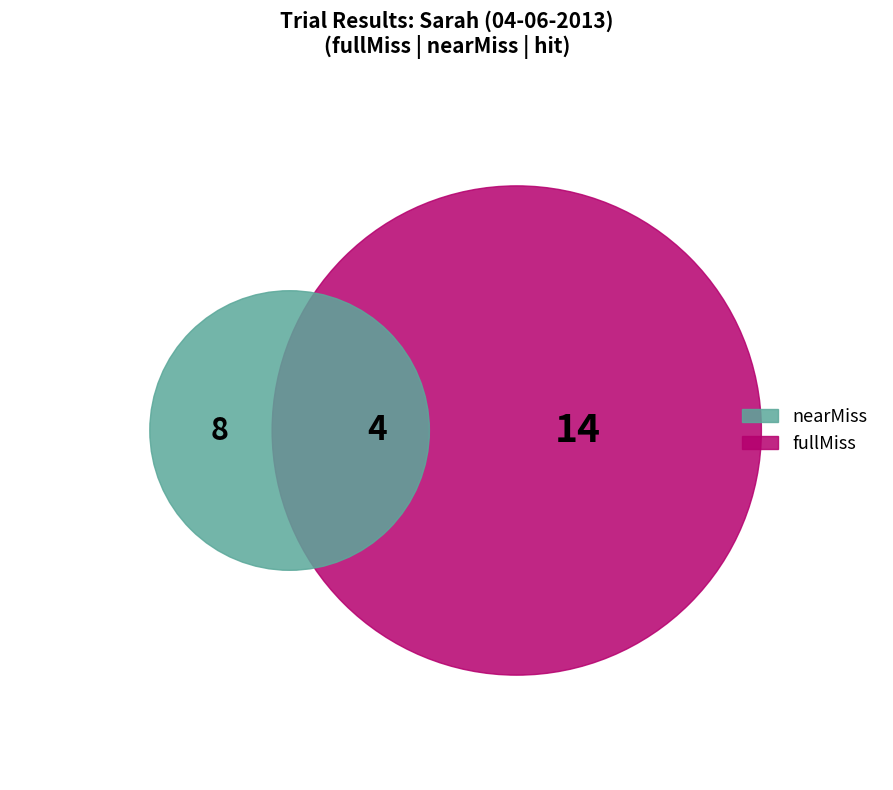

How much of the chart is everything except hit?

84.6%